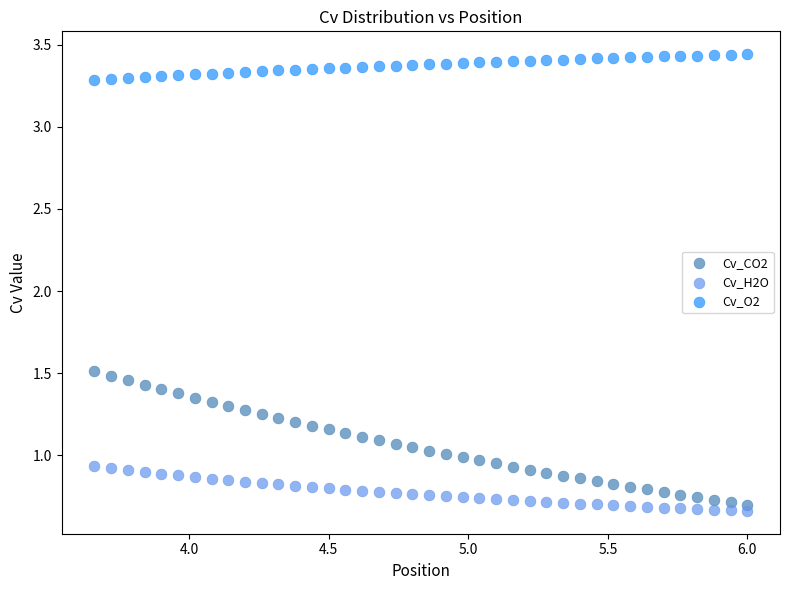

Which series reaches the maximum Y coordinate?

Cv_O2